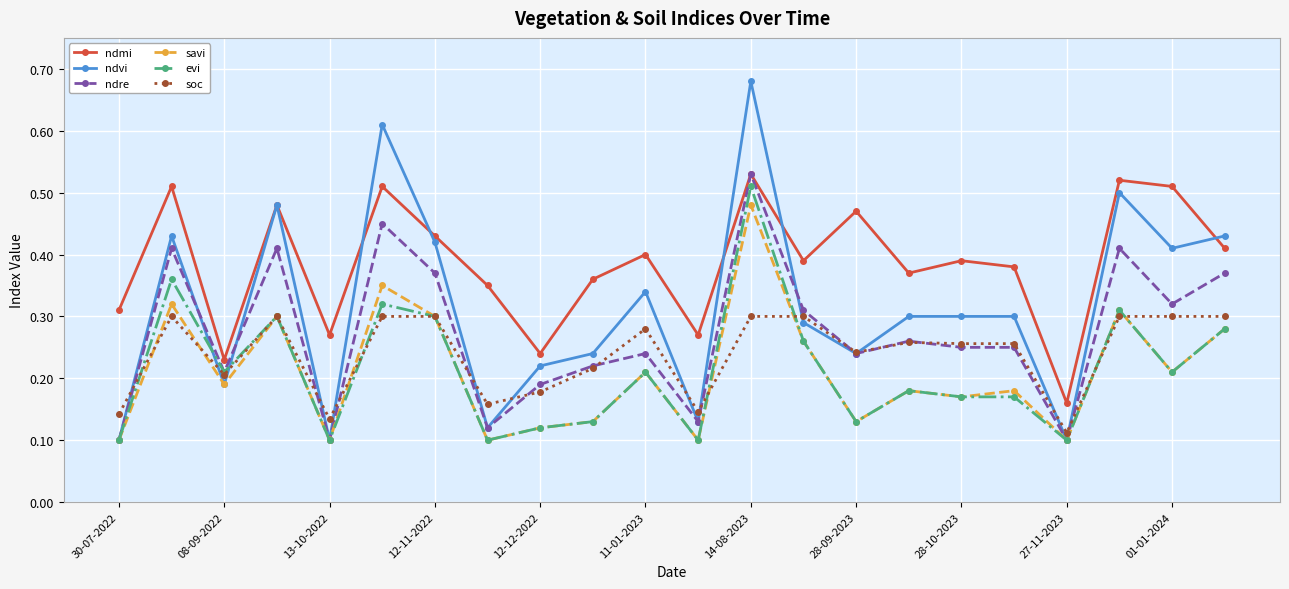

Count the ndmi values in the range 0 to 1.

22